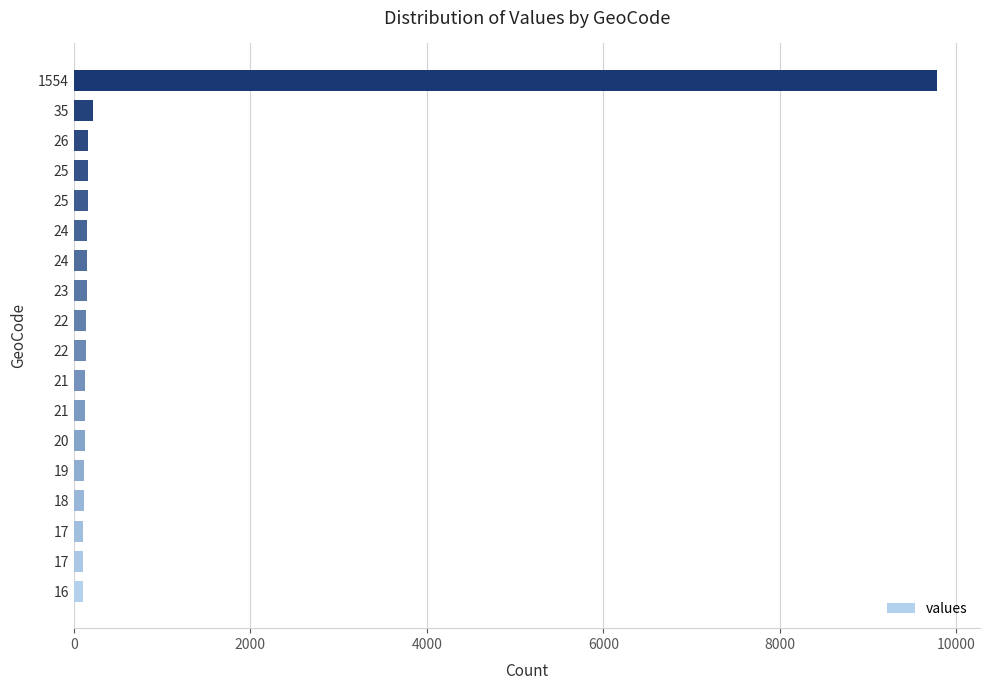

True or false: the data shows 2856 at 1554.

False